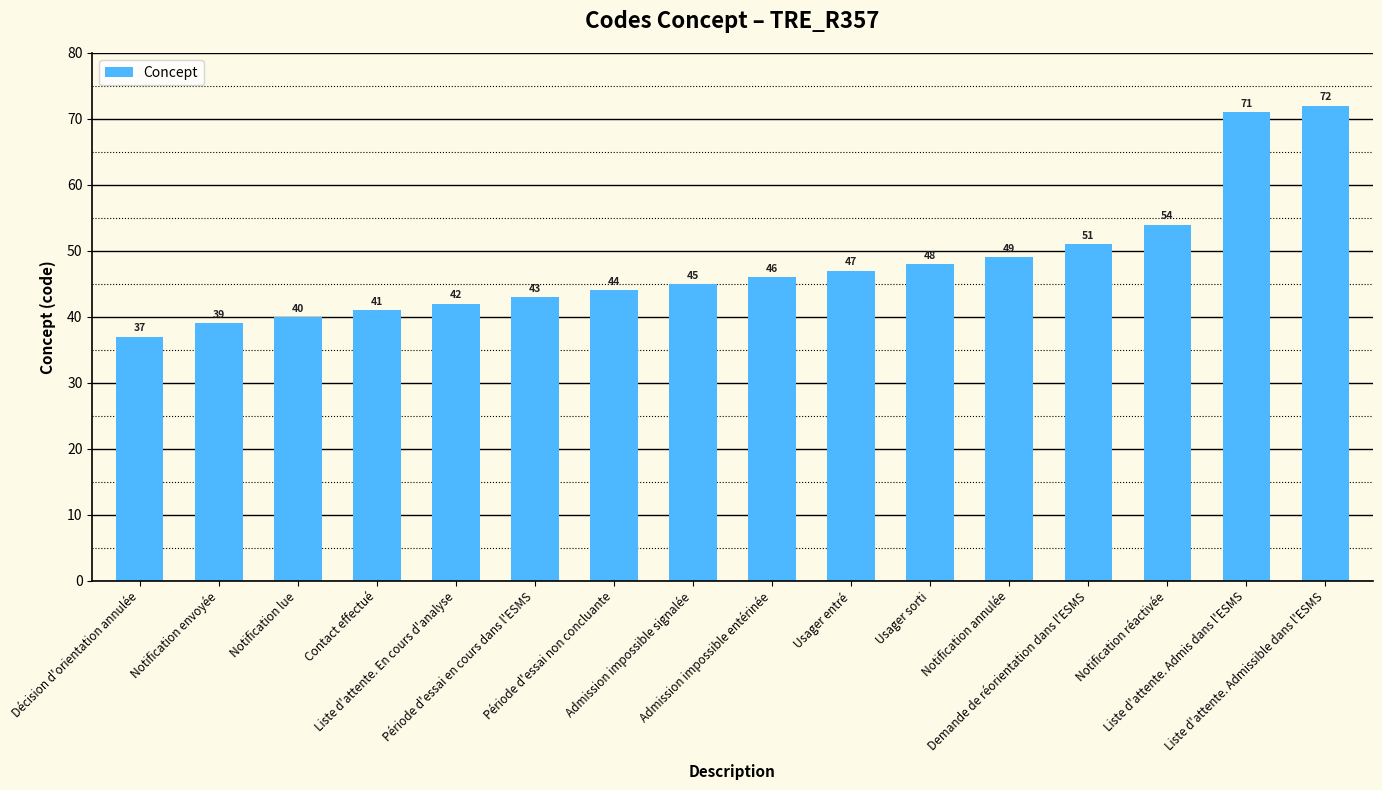

Reading right to left, list all the values displayed in this chart.

Liste d'attente. Admissible dans l'ESMS=72	Liste d'attente. Admis dans l'ESMS=71	Notification réactivée=54	Demande de réorientation dans l'ESMS=51	Notification annulée=49	Usager sorti=48	Usager entré=47	Admission impossible entérinée=46	Admission impossible signalée=45	Période d'essai non concluante=44	Période d'essai en cours dans l'ESMS=43	Liste d'attente. En cours d'analyse=42	Contact effectué=41	Notification lue=40	Notification envoyée=39	Décision d'orientation annulée=37